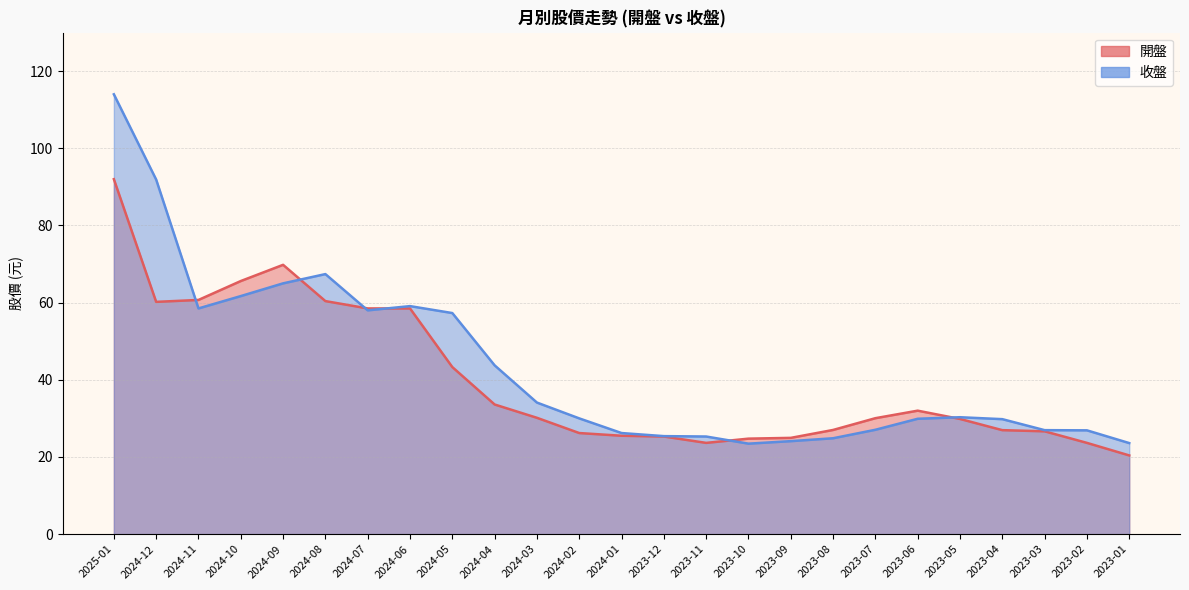

Reading left to right, transcribe all the data shown in this chart.

開盤: 92.0	60.2	60.7	65.6	69.8	60.4	58.5	58.5	43.3	33.6	30.1	26.2	25.5	25.3	23.6	24.8	24.9	27.0	30.1	32.0	29.9	26.9	26.6	23.6	20.4
收盤: 114.0	91.9	58.5	61.7	65.0	67.4	58.0	59.1	57.3	43.8	34.1	30.0	26.2	25.4	25.3	23.4	24.1	24.9	27.1	29.9	30.3	29.8	26.9	26.9	23.6